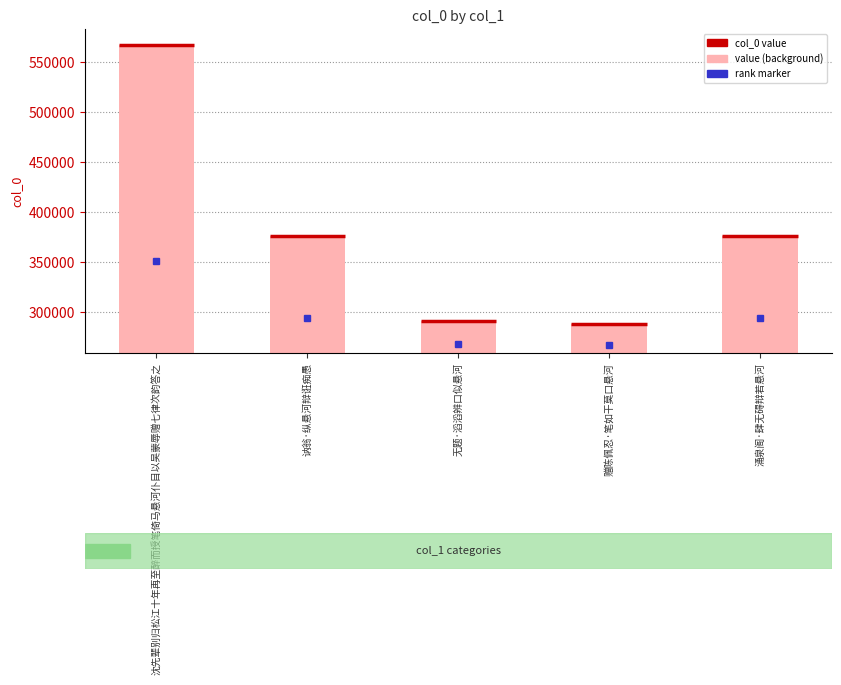

What is the difference between the values at 沈先辈别归松江十年再至醉而授笔倚马悬河仆目以吴蒙辱赠七律次韵答之 and 无题·滔滔辨口似悬河?

276704.0